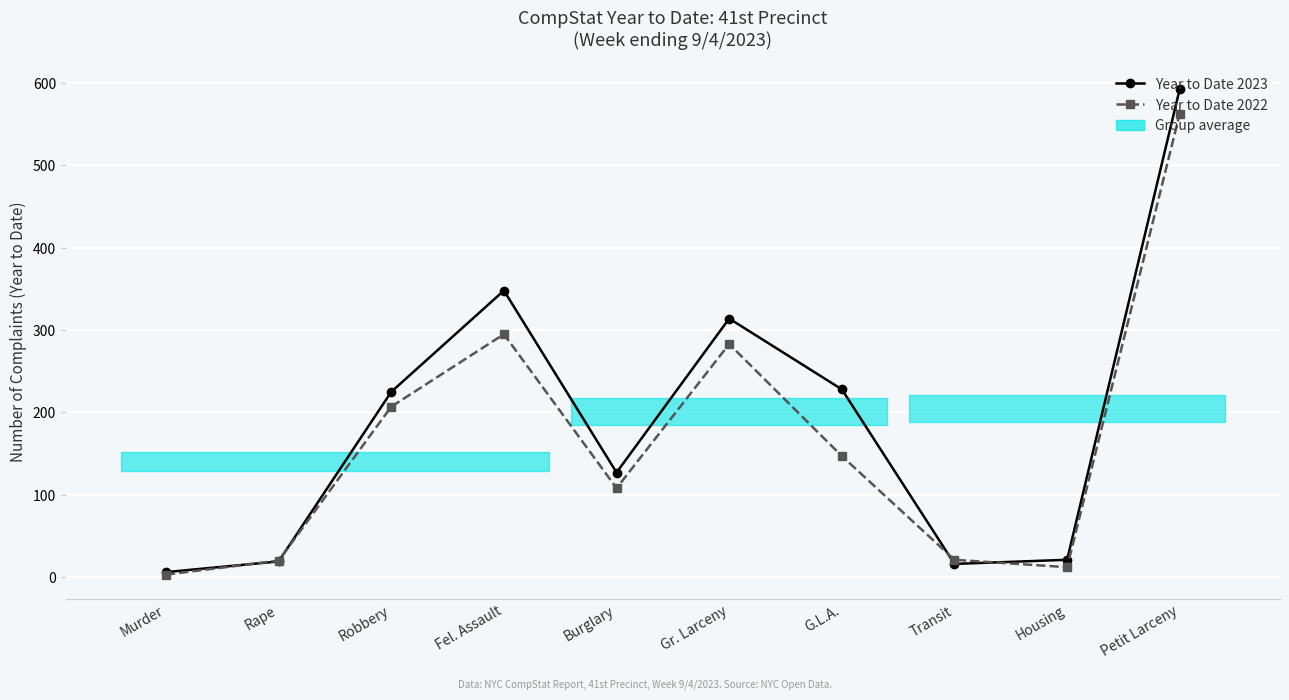

At how many categories does at least one series exceed 293?

3